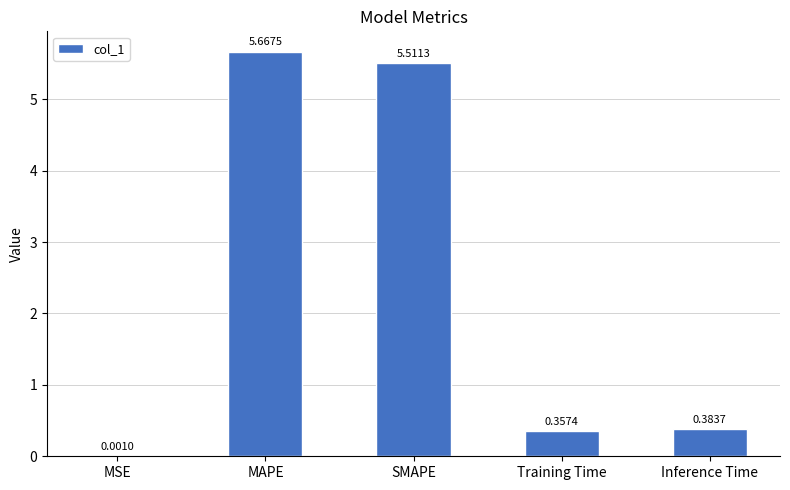

What is the sum of all values?

11.9